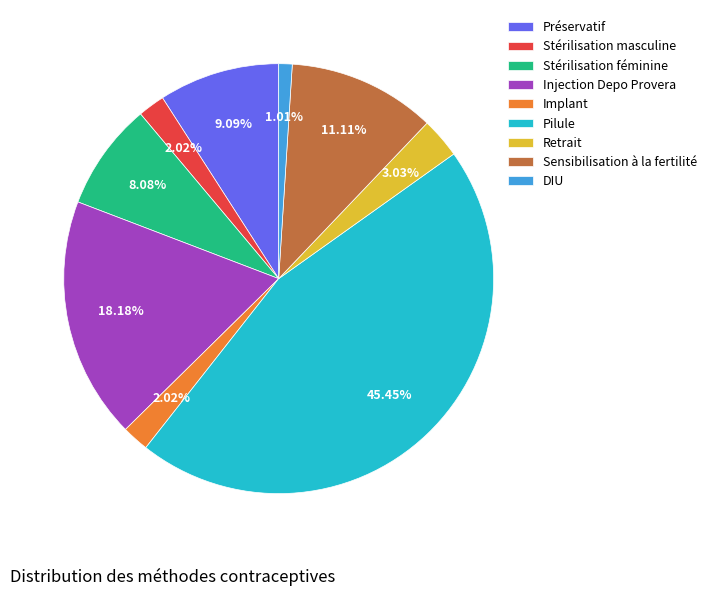

What percentage is NOT represented by Pilule?

54.5%